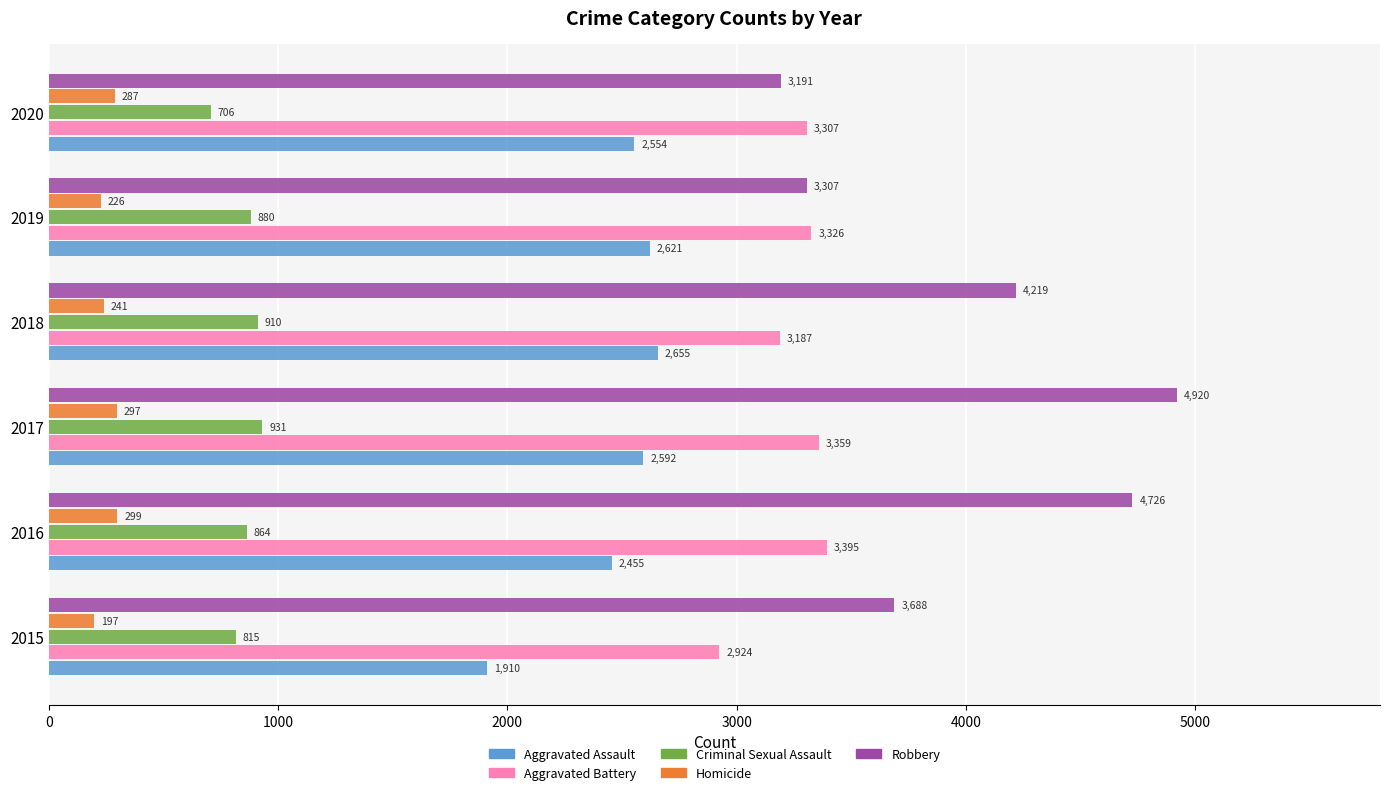

The value of Aggravated Battery at 2018 is 3187. True or false?

True